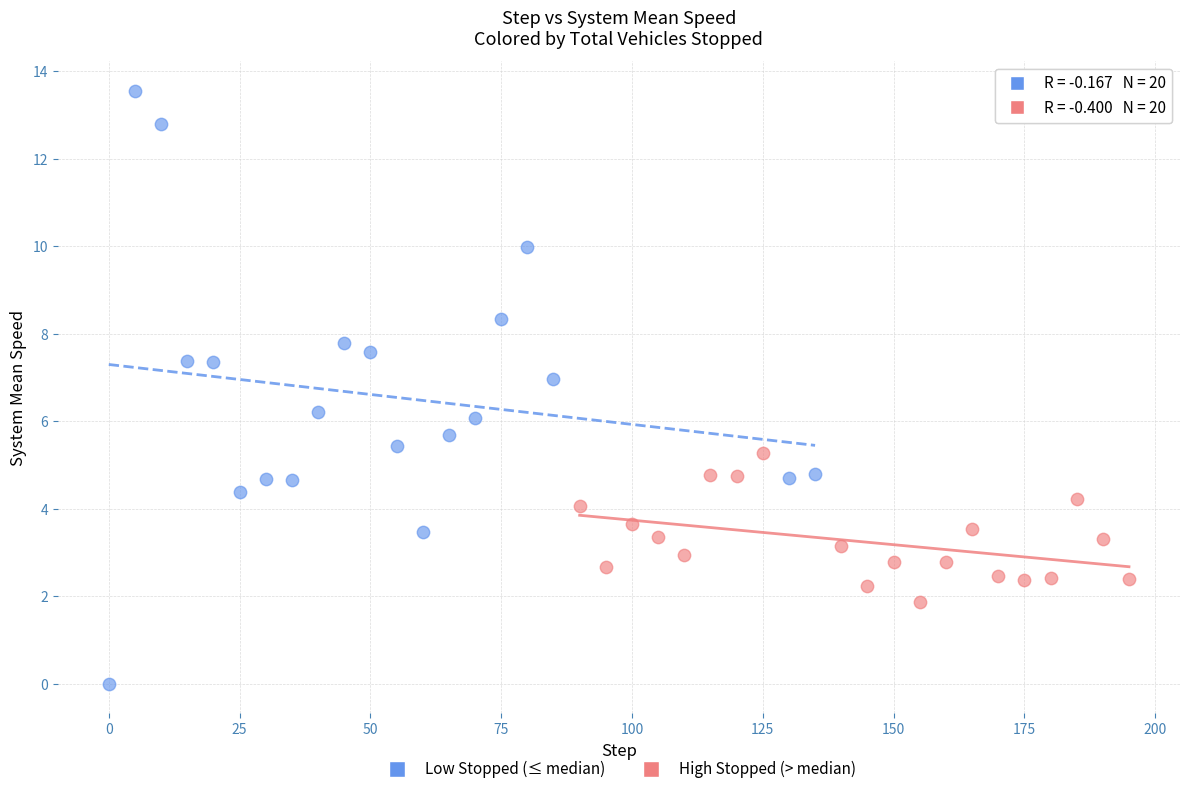

Which series contains the highest Y value?

Low Stopped (≤ median)